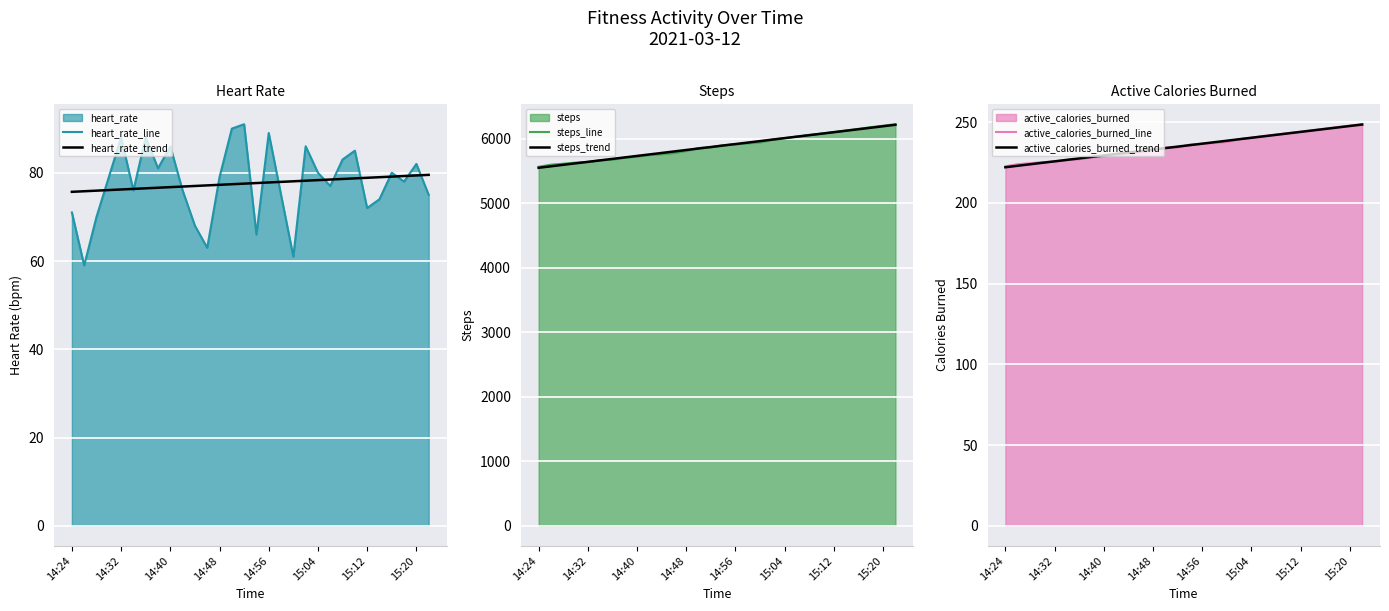

Reading left to right, what are all the values shown in this chart?

heart_rate_line: 71.0	59.0	70.0	79.0	88.0	76.0	88.0	81.0	86.0	76.0	68.0	63.0	79.0	90.0	91.0	66.0	89.0	75.0	61.0	86.0	80.0	77.0	83.0	85.0	72.0	74.0	80.0	78.0	82.0	75.0
heart_rate_trend: 75.7	75.8	75.9	76.1	76.2	76.3	76.5	76.6	76.7	76.9	77.0	77.1	77.3	77.4	77.5	77.7	77.8	77.9	78.1	78.2	78.3	78.5	78.6	78.7	78.9	79.0	79.1	79.3	79.4	79.5
steps_line: 5564.0	5597.0	5612.0	5629.0	5638.0	5664.0	5675.0	5705.0	5722.0	5748.0	5760.0	5778.0	5810.0	5855.0	5866.0	5900.0	5913.0	5928.0	5942.0	5986.0	6009.0	6034.0	6058.0	6079.0	6103.0	6127.0	6152.0	6178.0	6201.0	6224.0
steps_trend: 5548.7	5571.6	5594.6	5617.6	5640.6	5663.6	5686.5	5709.5	5732.5	5755.5	5778.5	5801.5	5824.4	5847.4	5870.4	5893.4	5916.4	5939.4	5962.3	5985.3	6008.3	6031.3	6054.3	6077.3	6100.2	6123.2	6146.2	6169.2	6192.2	6215.1
active_calories_burned_line: 222.6	223.9	224.5	225.2	225.5	226.6	227.0	228.2	228.9	229.9	230.4	231.1	232.4	234.2	234.3	236.0	236.5	237.1	237.7	239.4	240.4	241.3	242.2	243.2	244.0	245.0	245.9	246.9	247.8	248.6
active_calories_burned_trend: 222.0	222.9	223.8	224.7	225.6	226.6	227.5	228.4	229.3	230.2	231.1	232.0	232.9	233.9	234.8	235.7	236.6	237.5	238.4	239.3	240.2	241.1	242.1	243.0	243.9	244.8	245.7	246.6	247.5	248.4